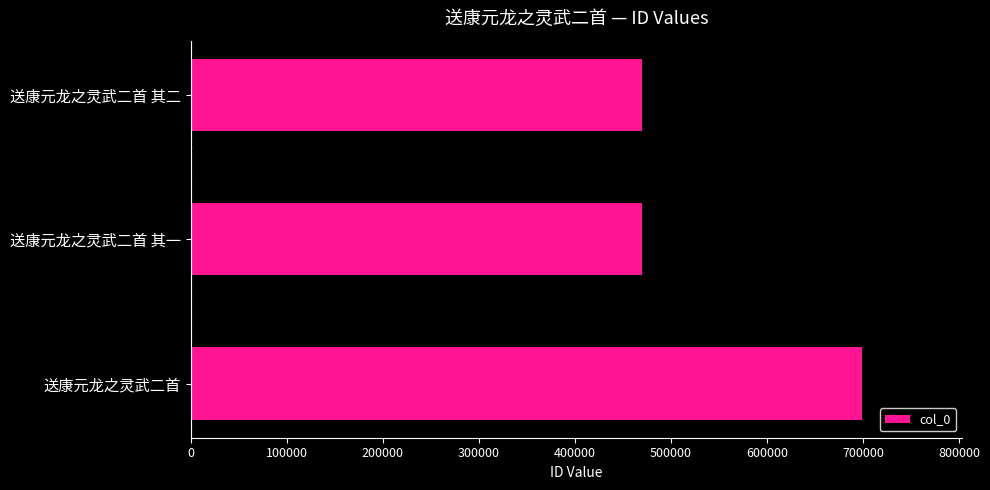

What is the label of the 3rd bar from the bottom?

送康元龙之灵武二首 其二